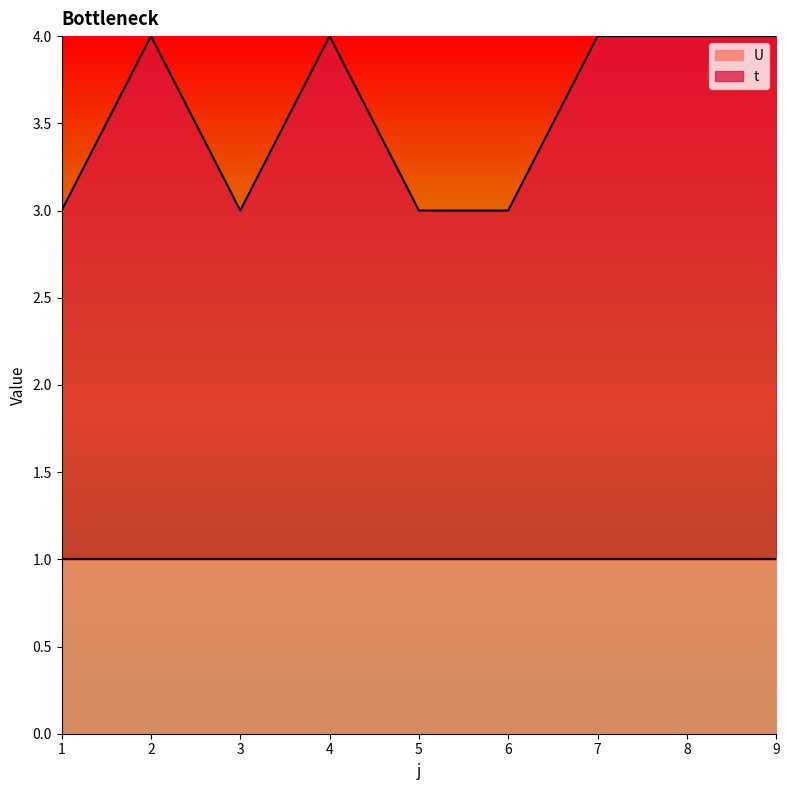

What is the total value across all series at 5?

3